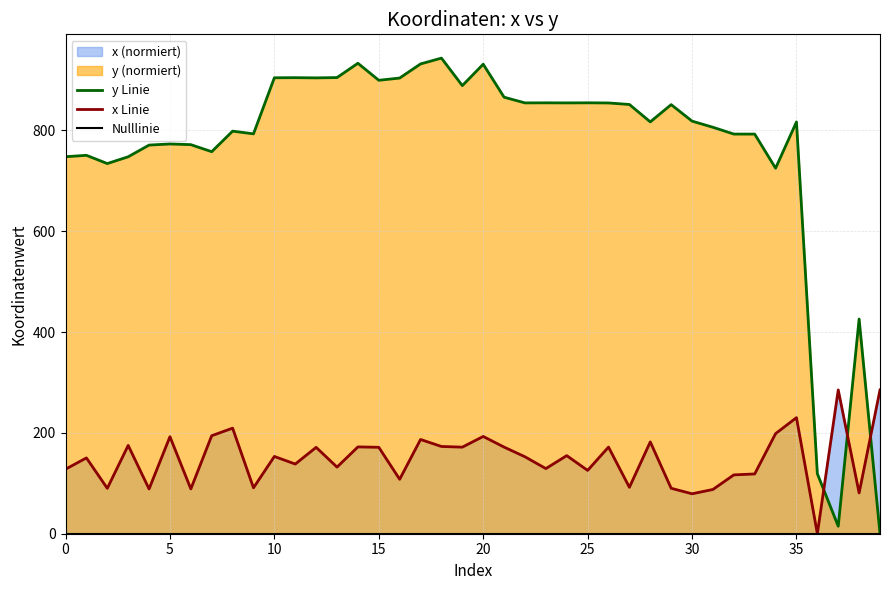

Rank the series by their average value, from lowest to highest.

Nulllinie, x Linie, y Linie